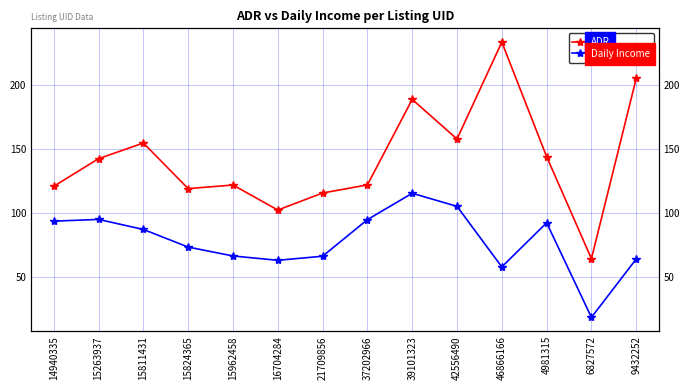

What is the average value of the Daily Income series?

78.0